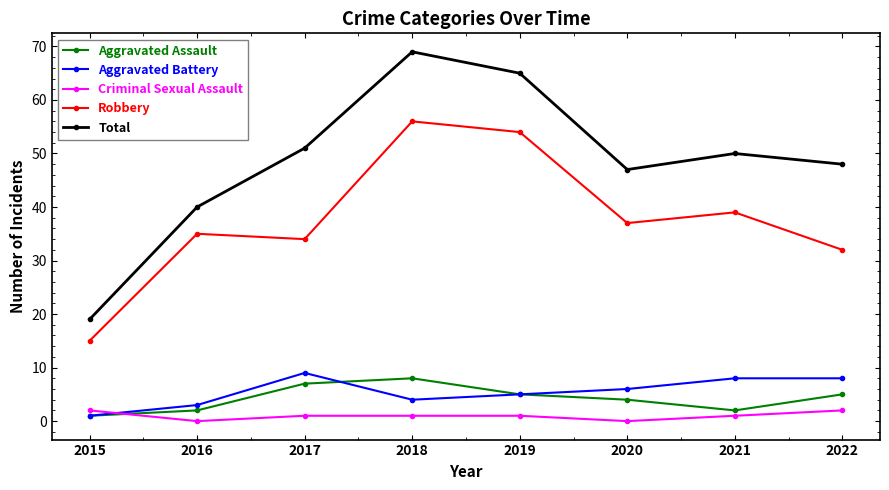

Which series has the largest total across all categories?

Total